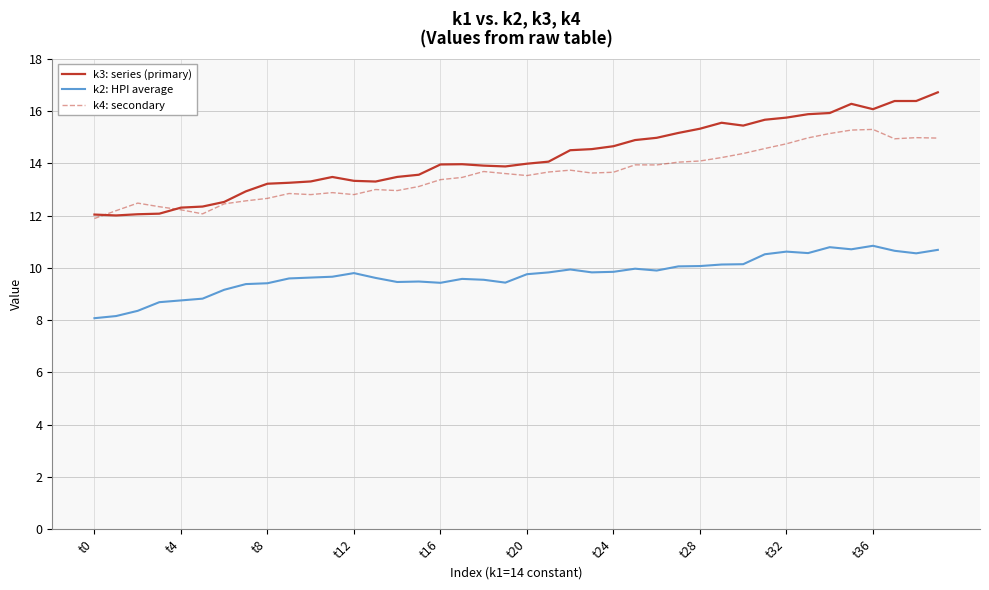

What is the smallest value displayed?

8.1